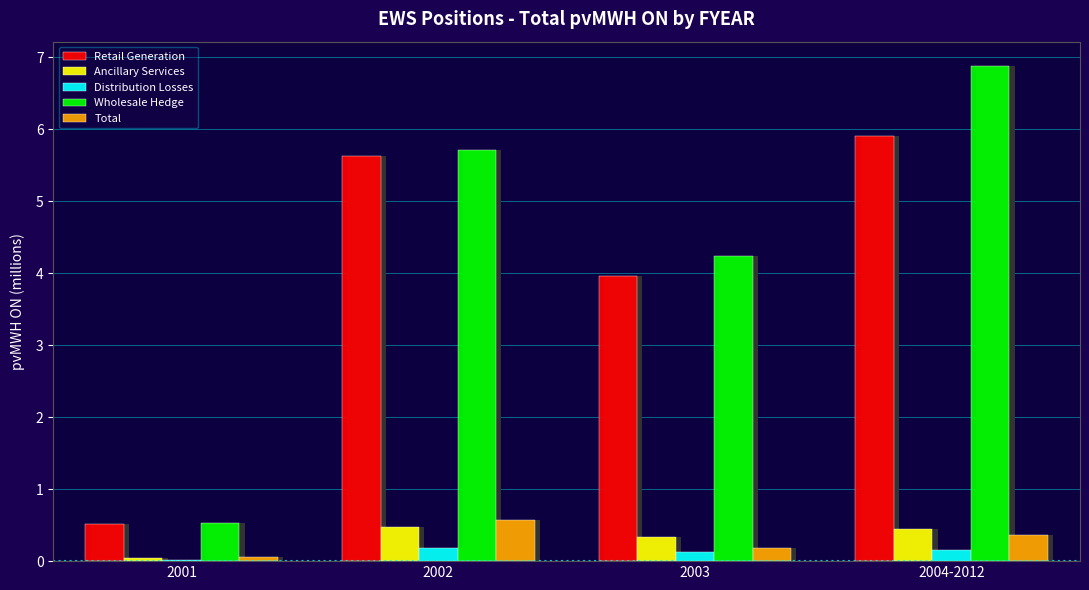

Reading left to right, transcribe all the data shown in this chart.

Retail Generation: 2001=0.5	2002=5.6	2003=4.0	2004-2012=5.9
Ancillary Services: 2001=0.0	2002=0.5	2003=0.3	2004-2012=0.5
Distribution Losses: 2001=0.0	2002=0.2	2003=0.1	2004-2012=0.2
Wholesale Hedge: 2001=0.5	2002=5.7	2003=4.2	2004-2012=6.9
Total: 2001=0.1	2002=0.6	2003=0.2	2004-2012=0.4